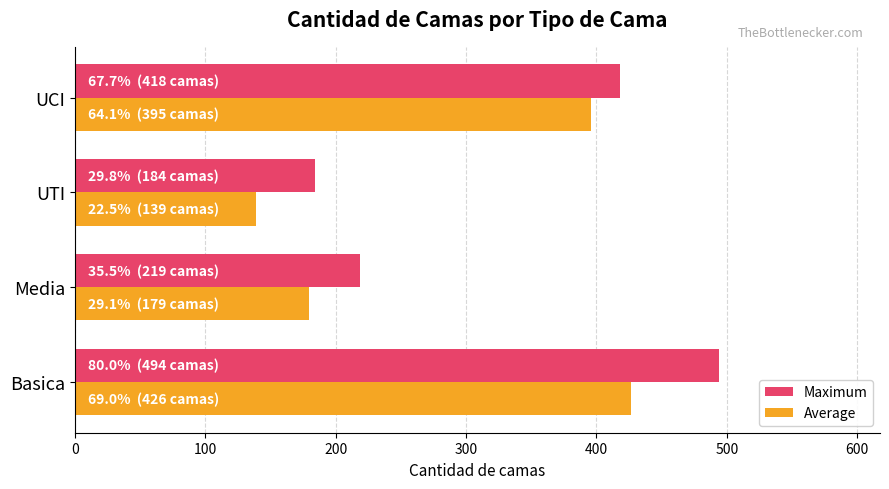

At which label is Average closest to 282?

Media